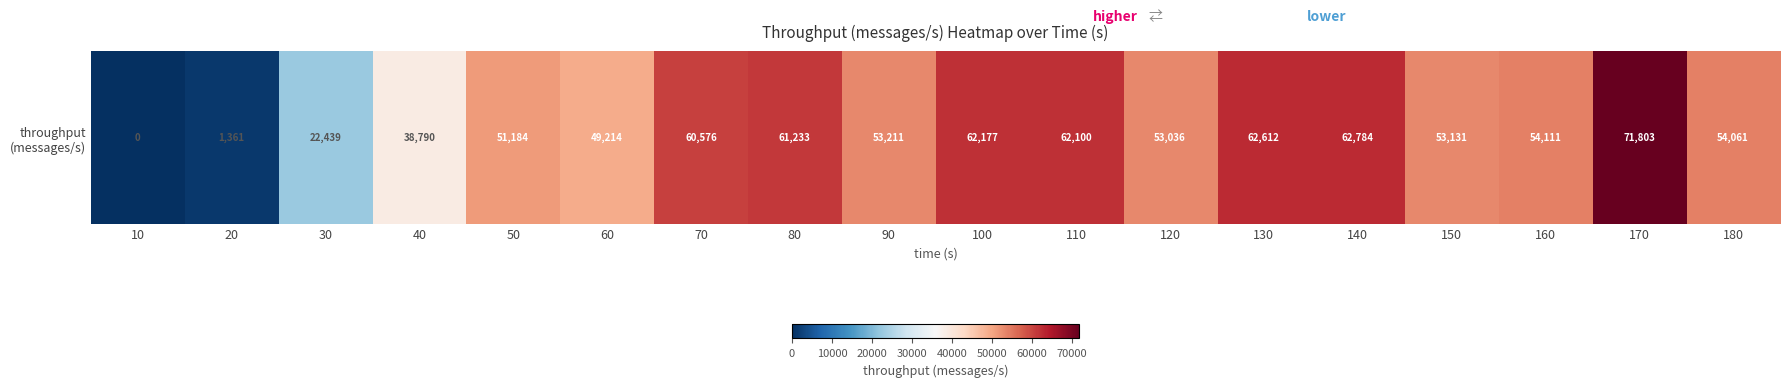

What is the maximum value shown in the chart?

71803